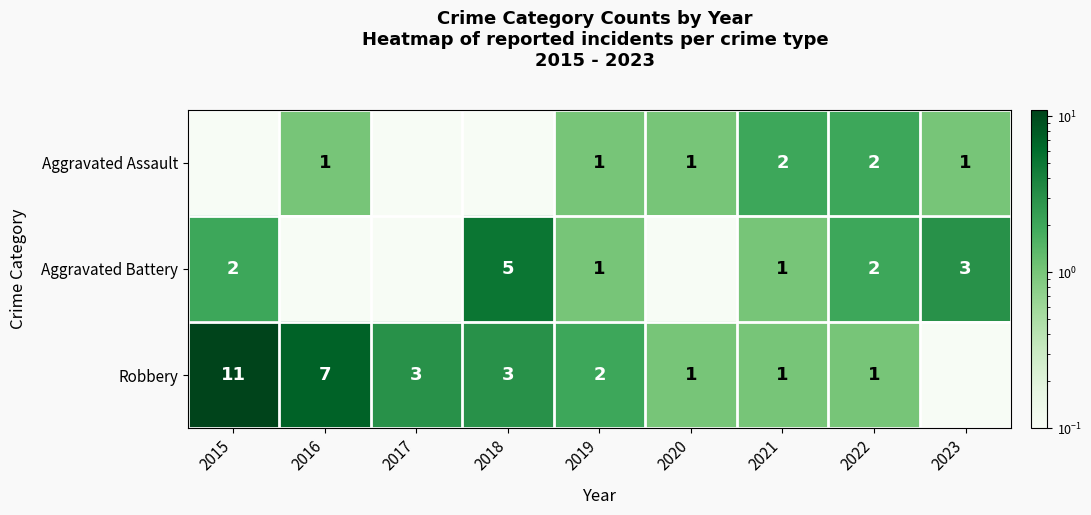

What is the difference between the Aggravated Battery values at 2021 and 2015?

1.0